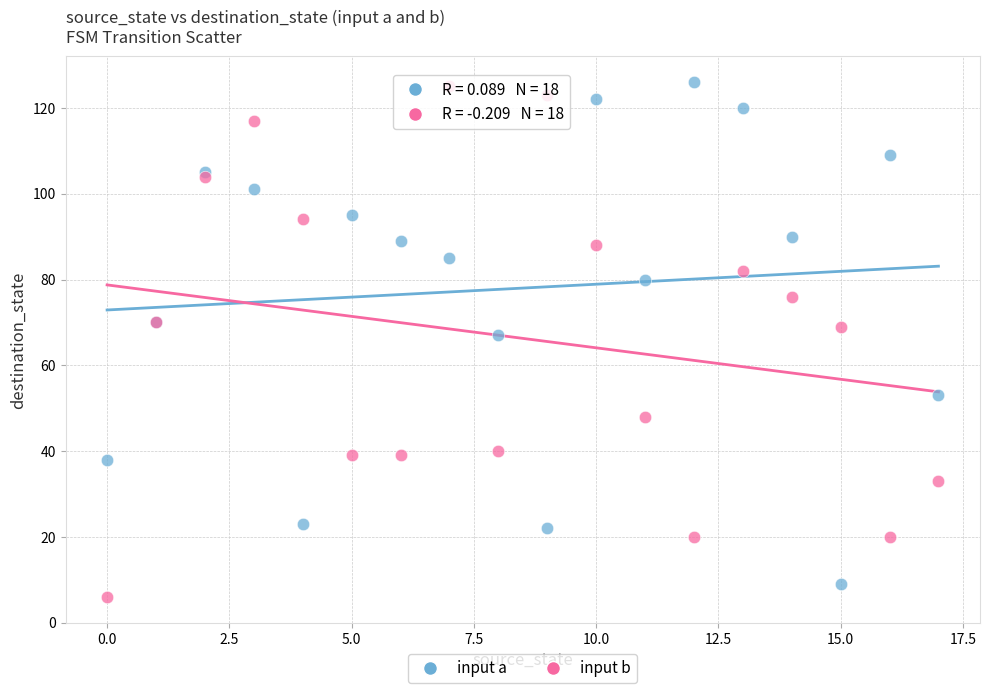

Which series reaches the minimum Y coordinate?

input b